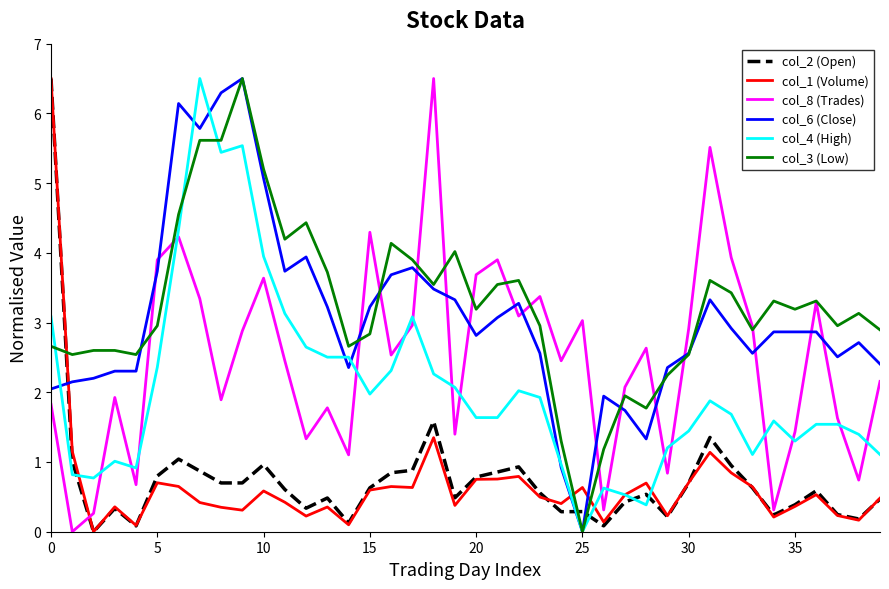

After their last crossing, which series has the higher values: col_8 (Trades) or col_6 (Close)?

col_6 (Close)